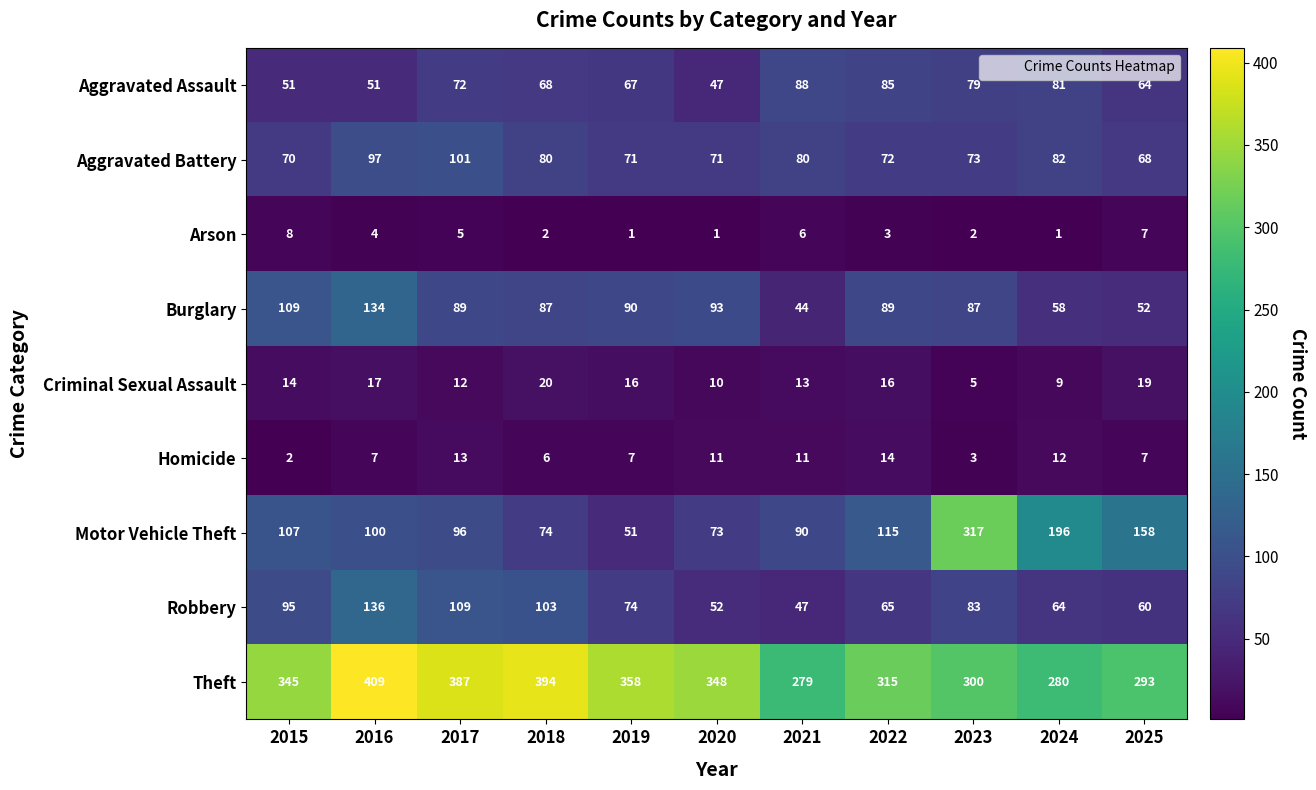

How many values in the Robbery series are below 74?

5